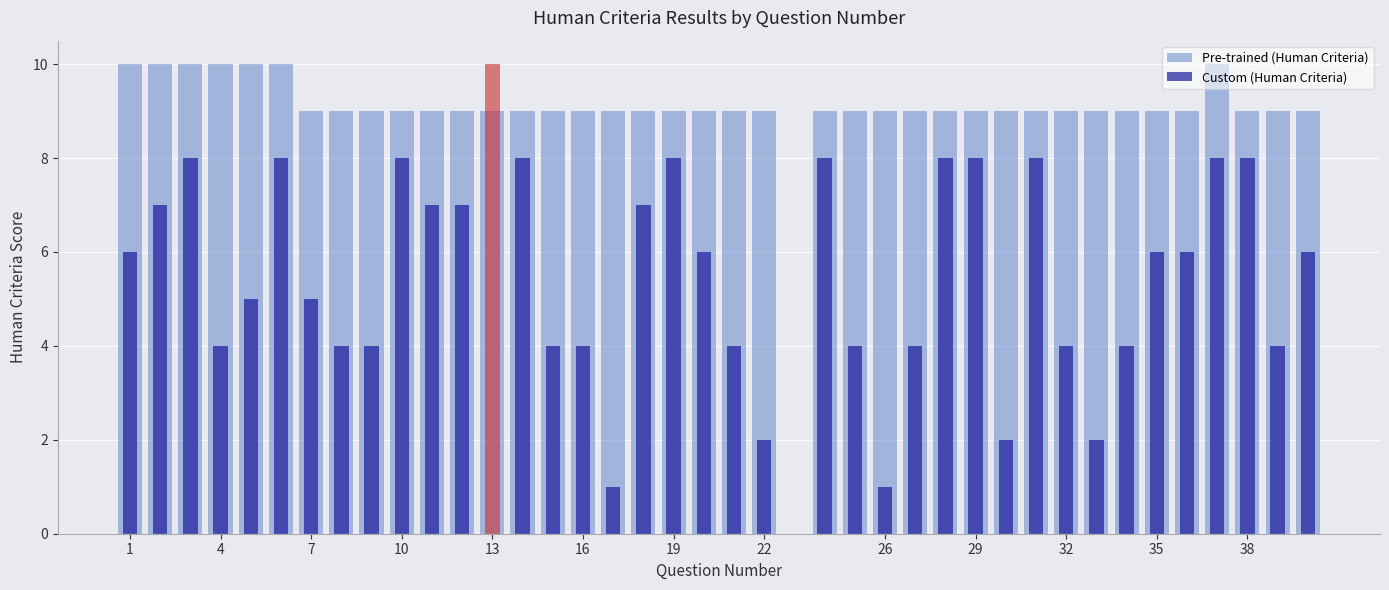

What is the sum of all Pre-trained (Human Criteria) values?

358